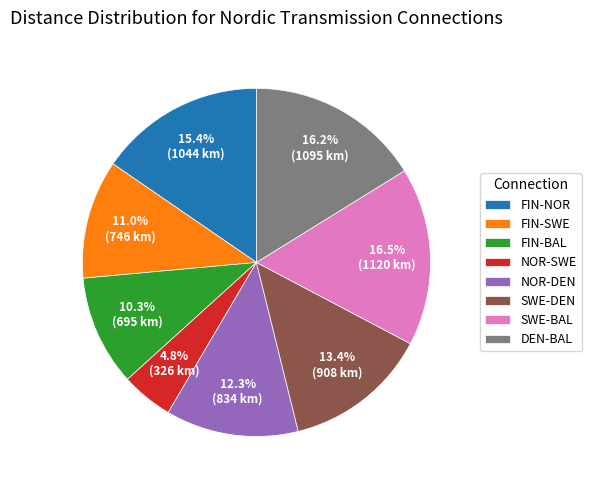

What percentage is the FIN-BAL slice, to the nearest percent?

10%